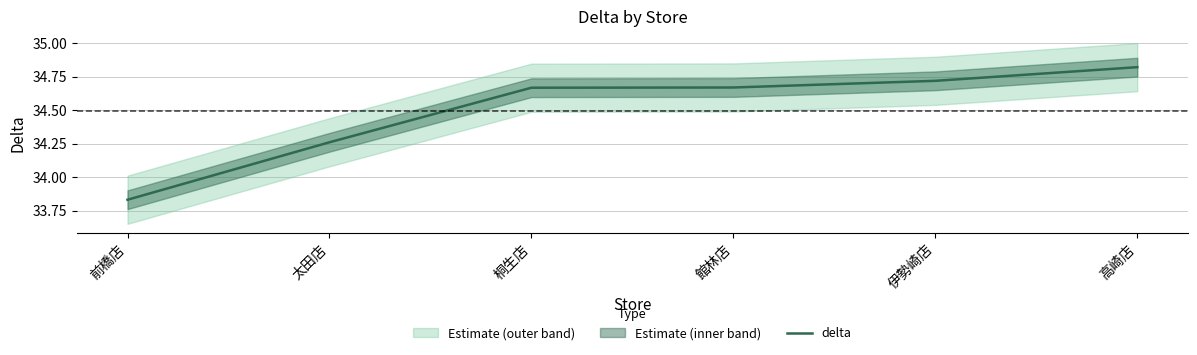

True or false: the data shows 58.7 at 高崎店.

False